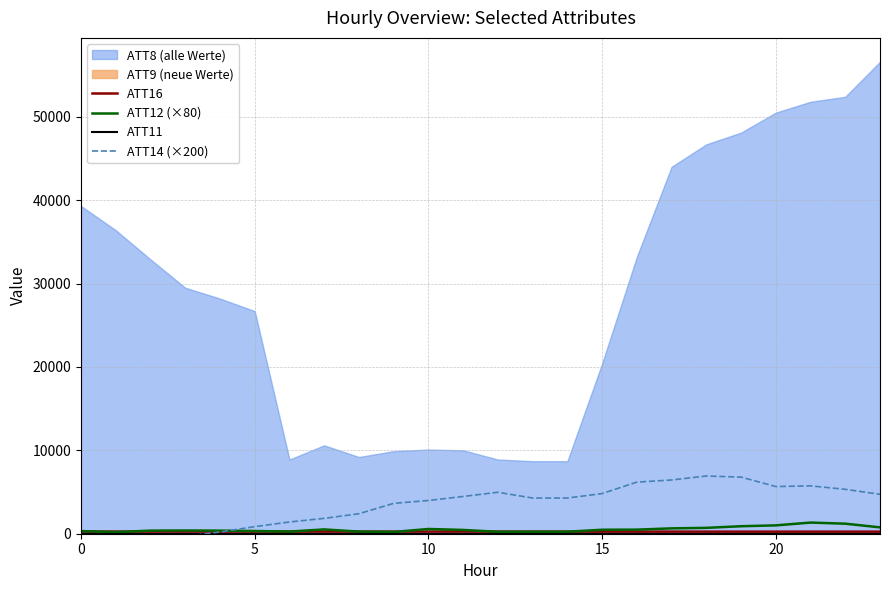

What is the sum of the ATT16 values at 18 and 13?

501.6